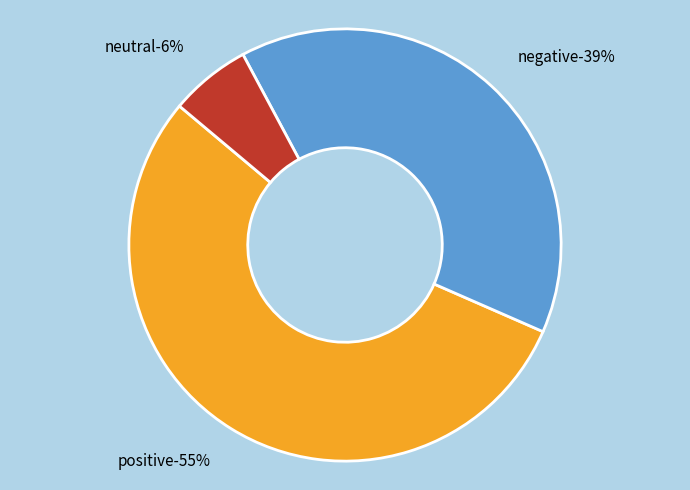

Between negative and neutral, which is larger?

negative